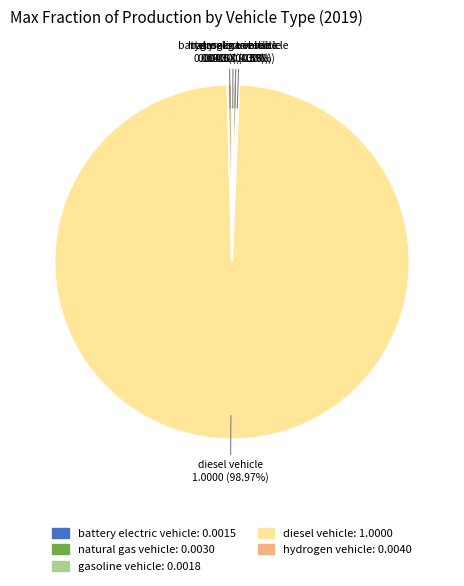

Which has a higher value, hydrogen vehicle or diesel vehicle?

diesel vehicle